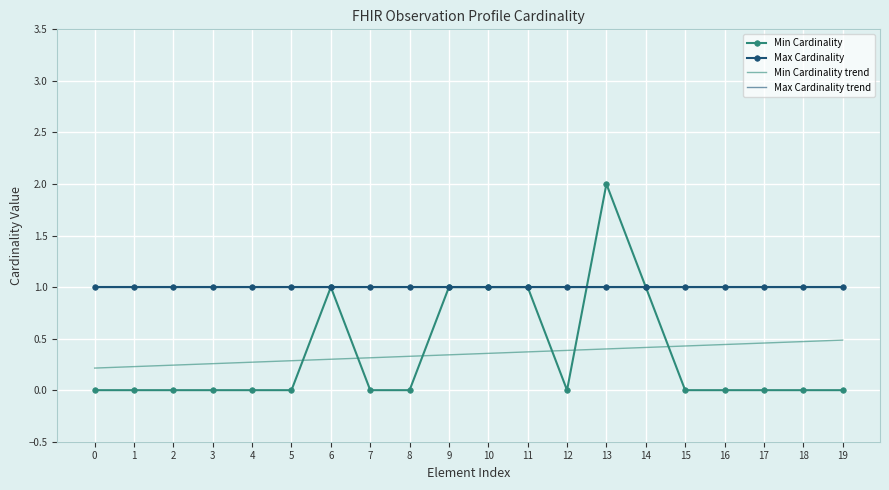

Count the Min Cardinality values in the range 0 to 1.

19